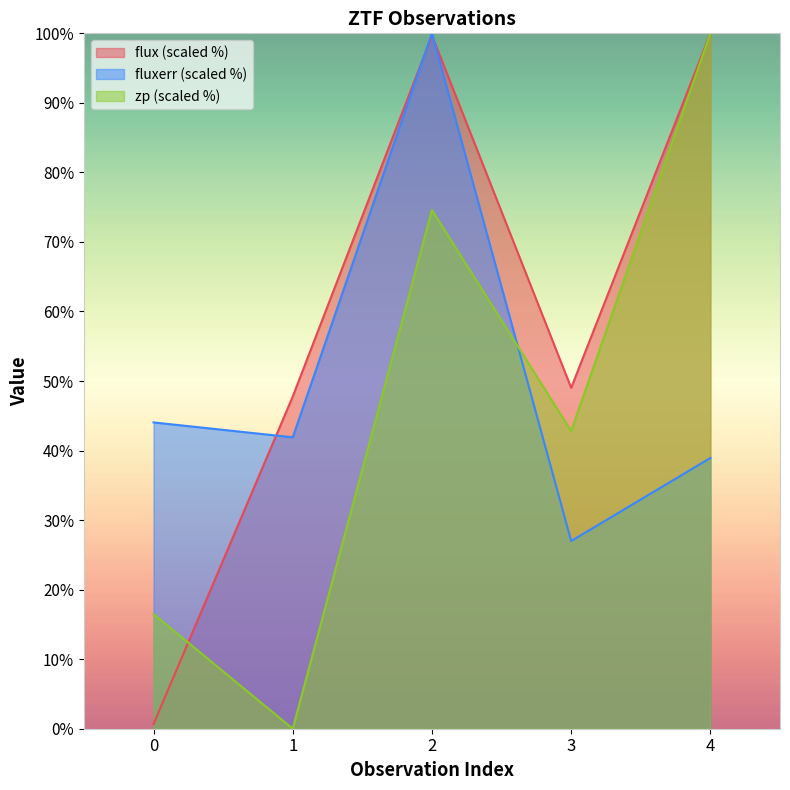

How many positive values does the zp series have?

4